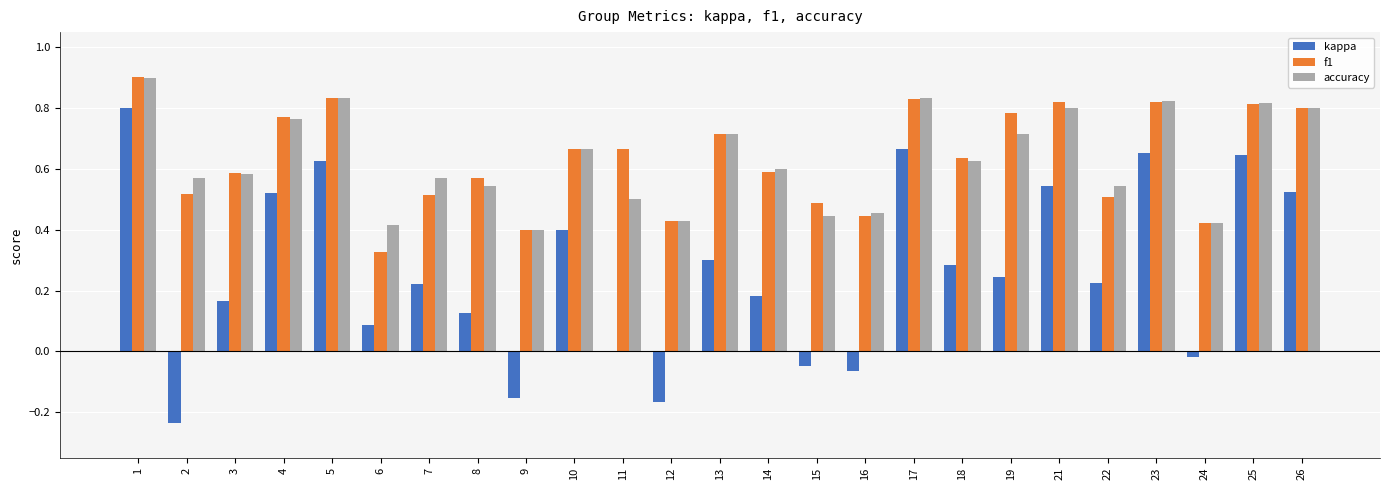

Does the chart contain stacked bars?

No